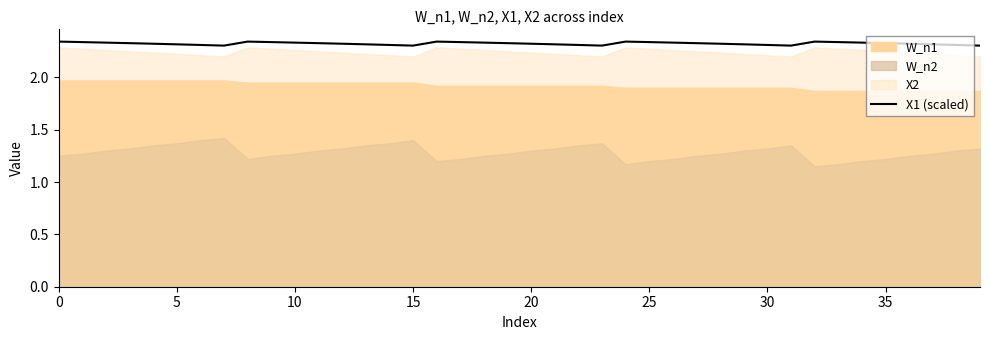

What is the label of the 40th point from the left?

39